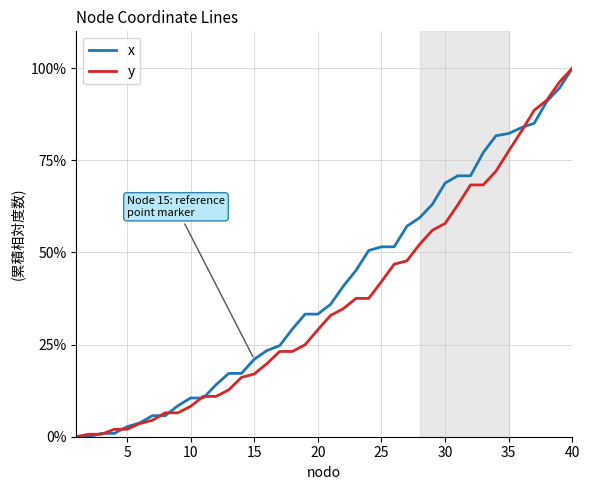

What is the highest value of the y series?

100.0